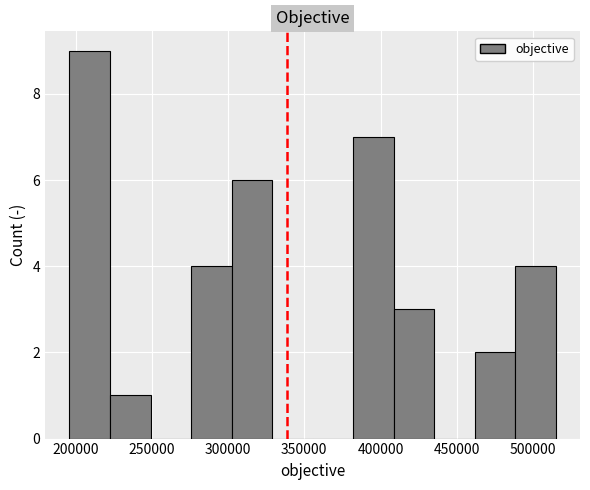

Which range on the x-axis has the tallest bar?

195000 to 225000